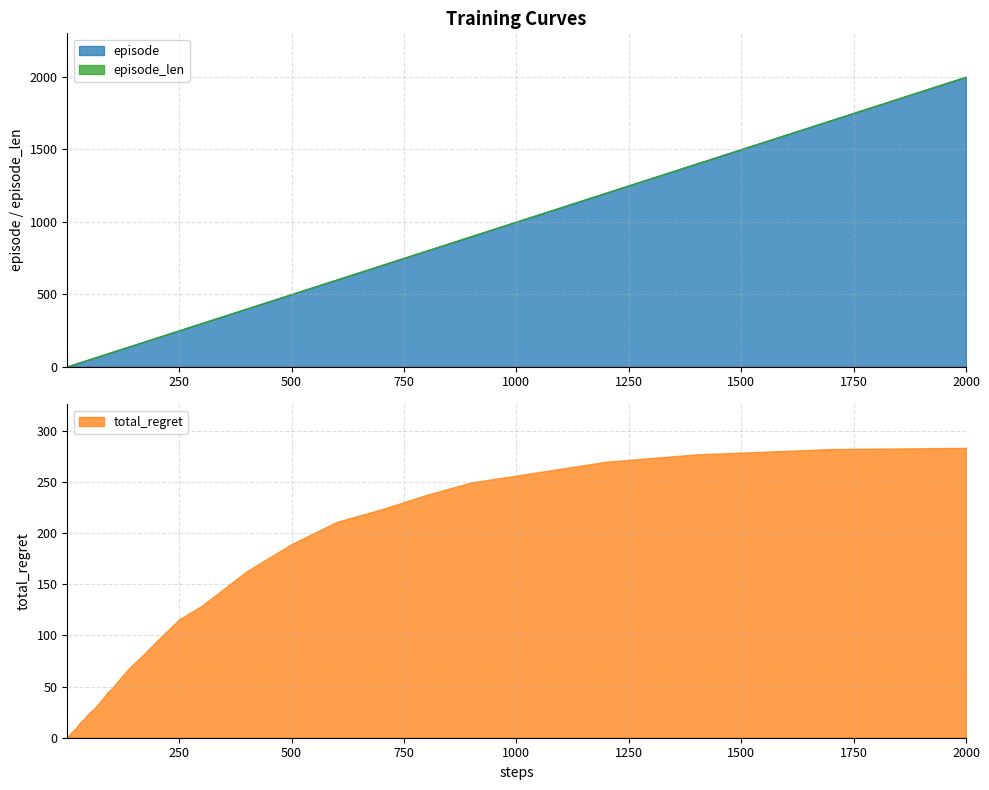

True or false: episode and episode_len intersect in this chart.

False